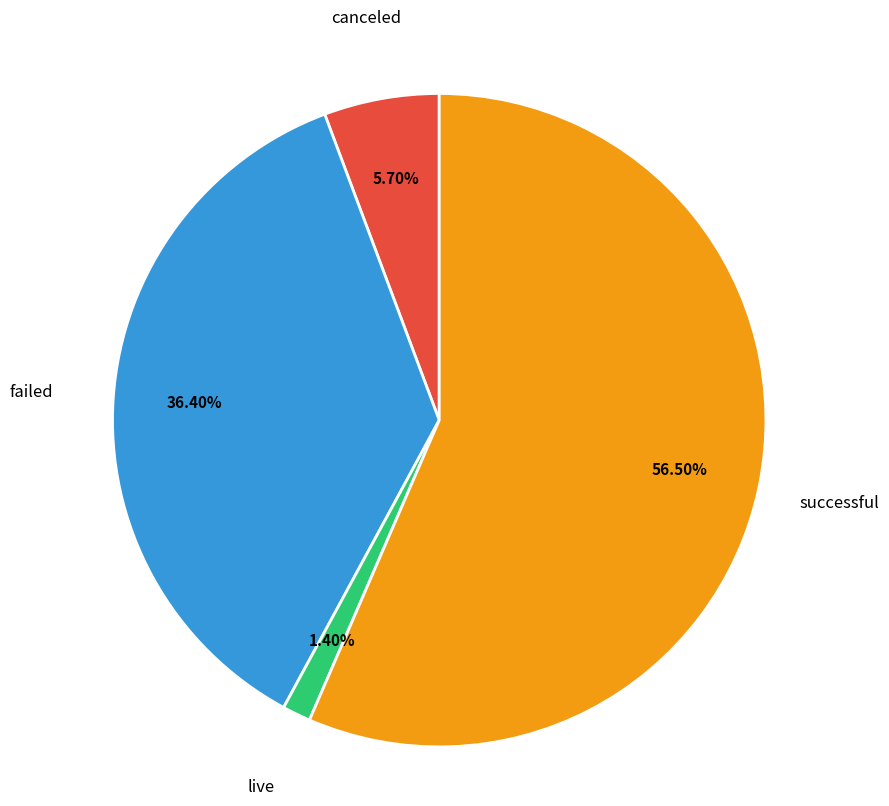

Which slice is the smallest?

live